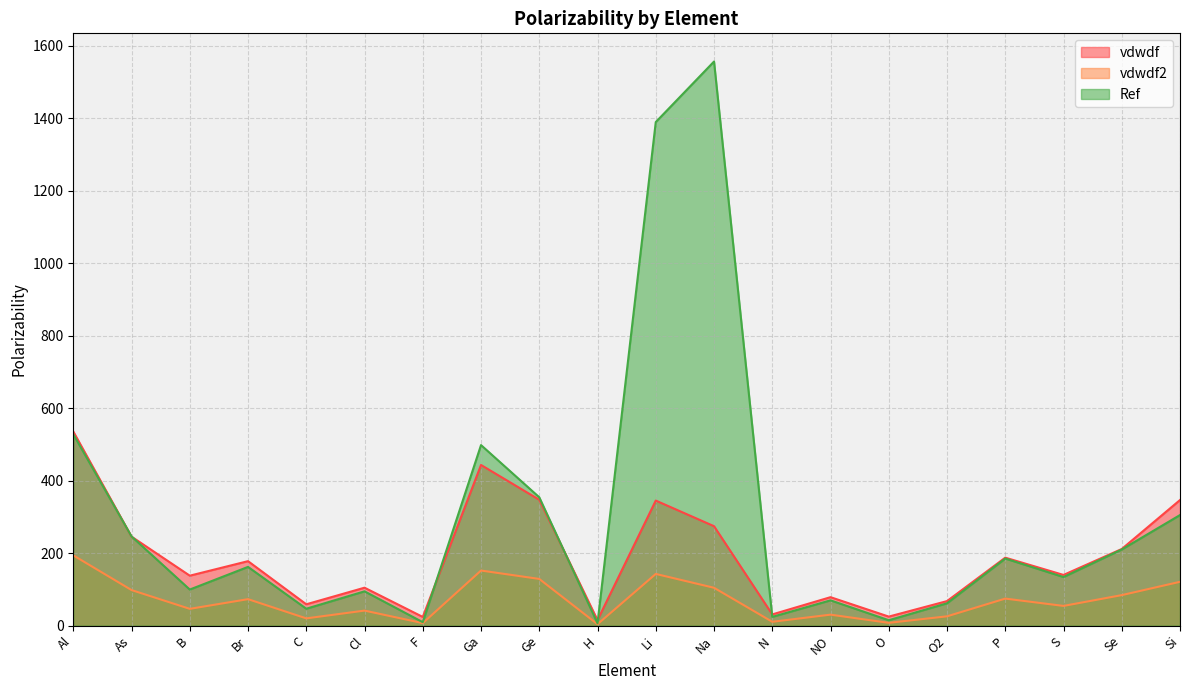

What is the total value across all series at Br?

412.8